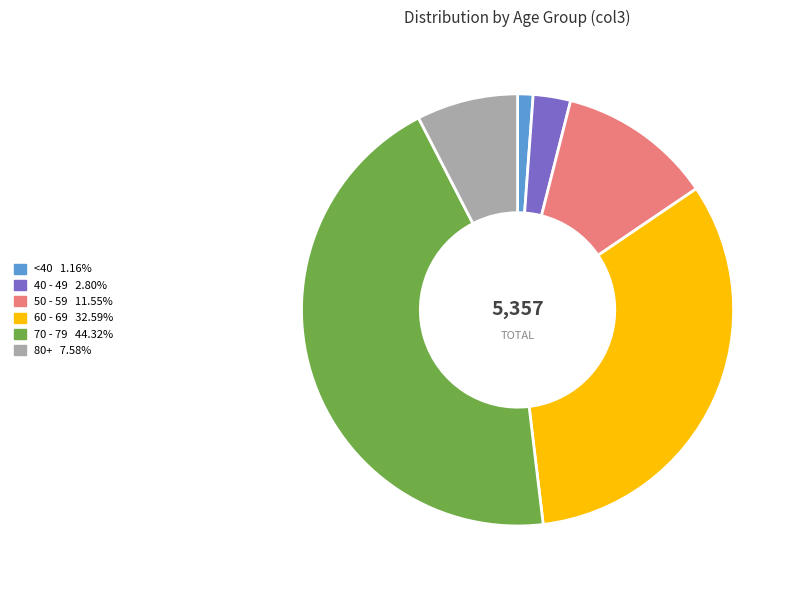

Is there a majority slice in this chart?

No